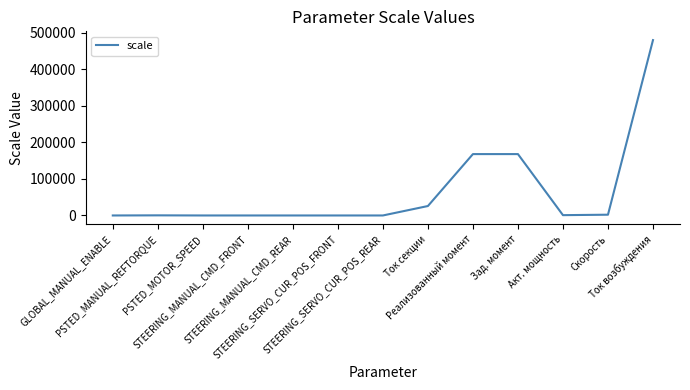

What is the maximum value shown in the chart?

479349.0